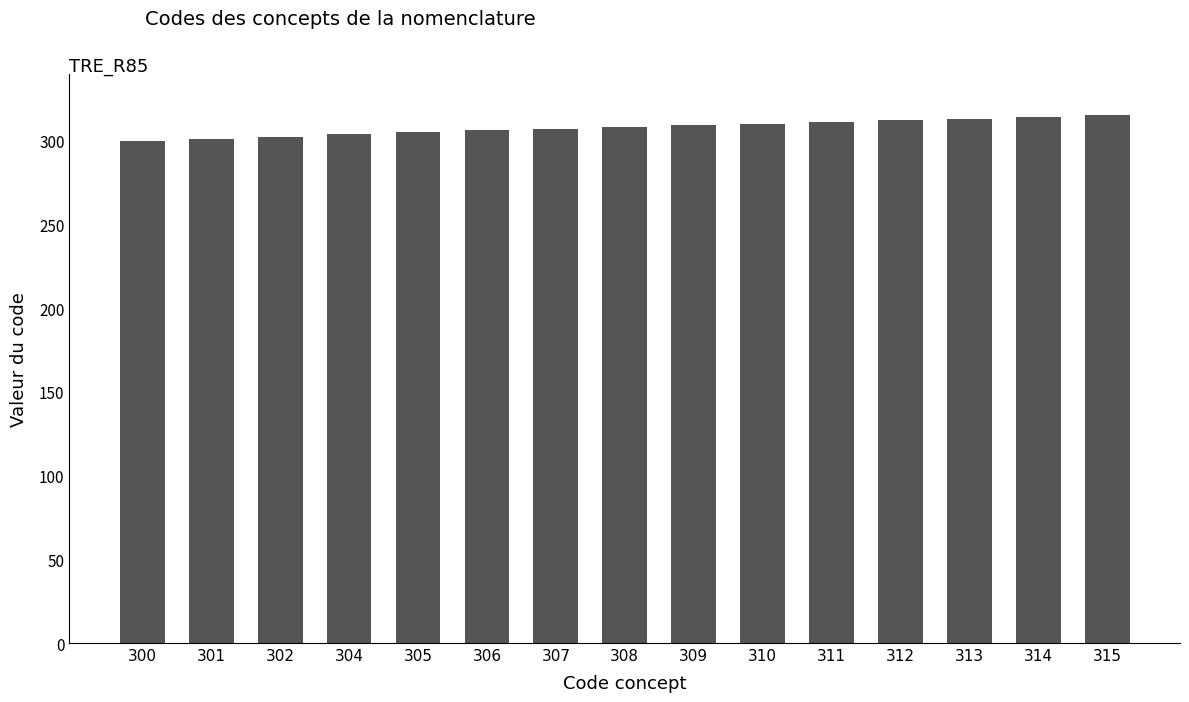

The chart shows a value of 97 at 304. True or false?

False